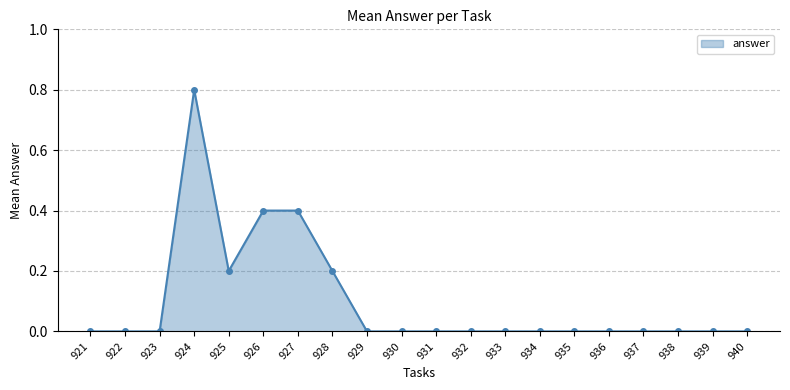

The value at 939 is -0.4. True or false?

False